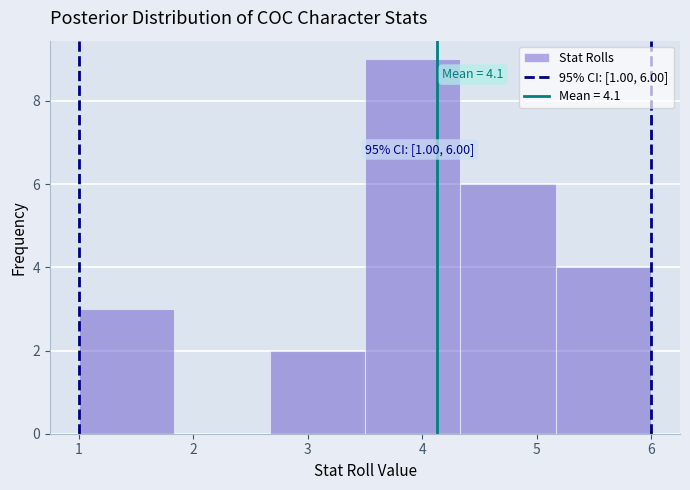

Which range on the x-axis has the tallest bar?

3.5 to 4.3